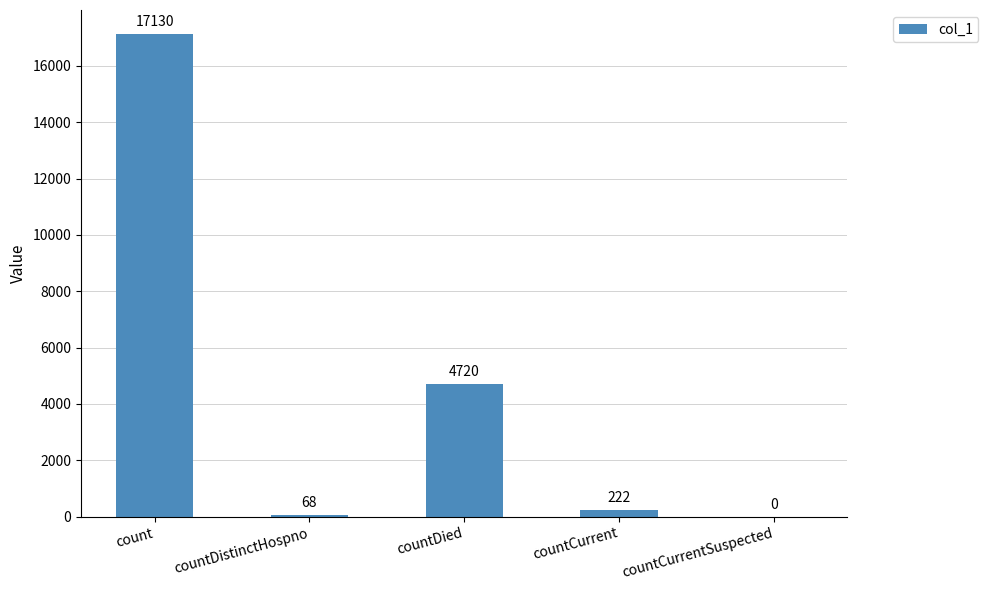

How many data points does each series have?

5